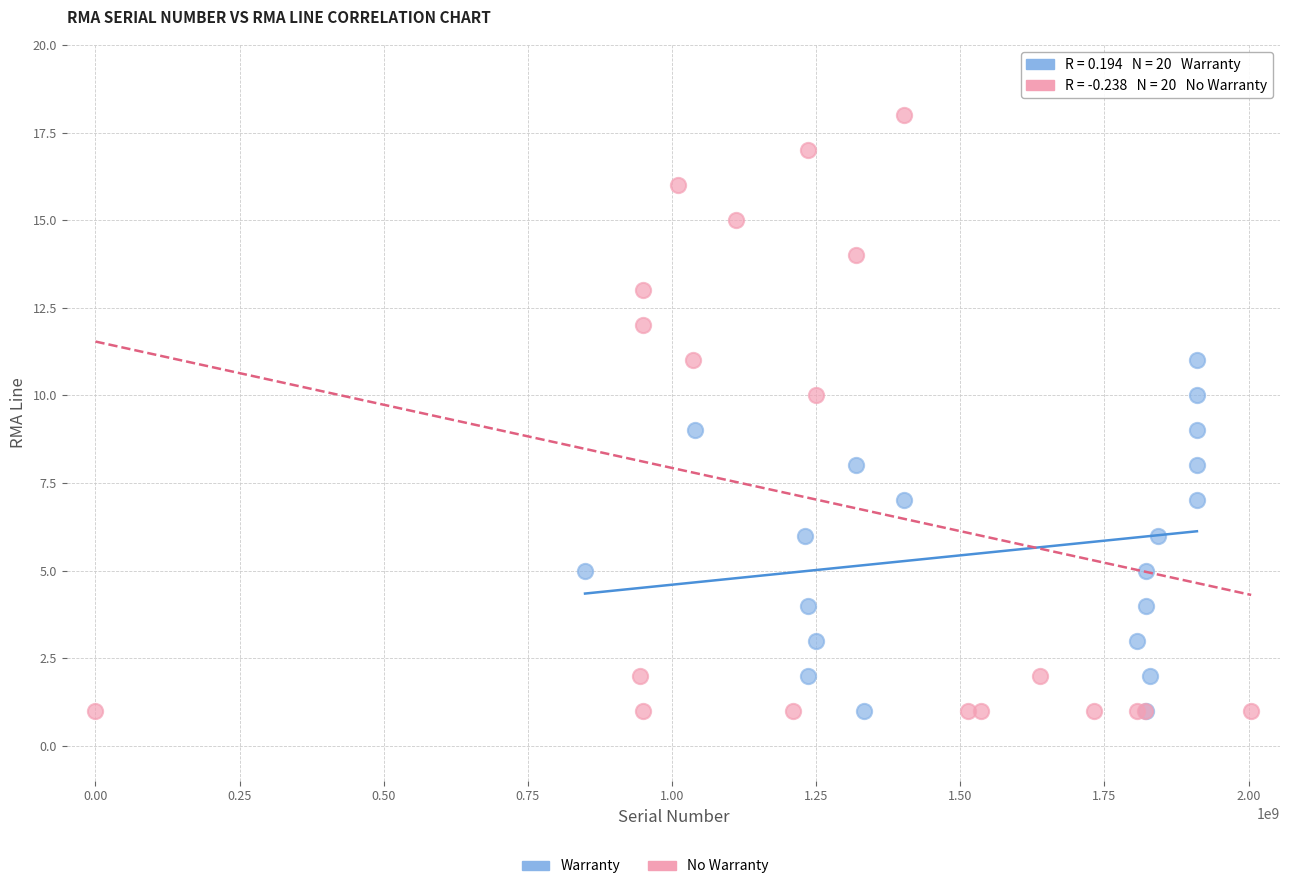

Which series has the widest spread of Y values?

No Warranty